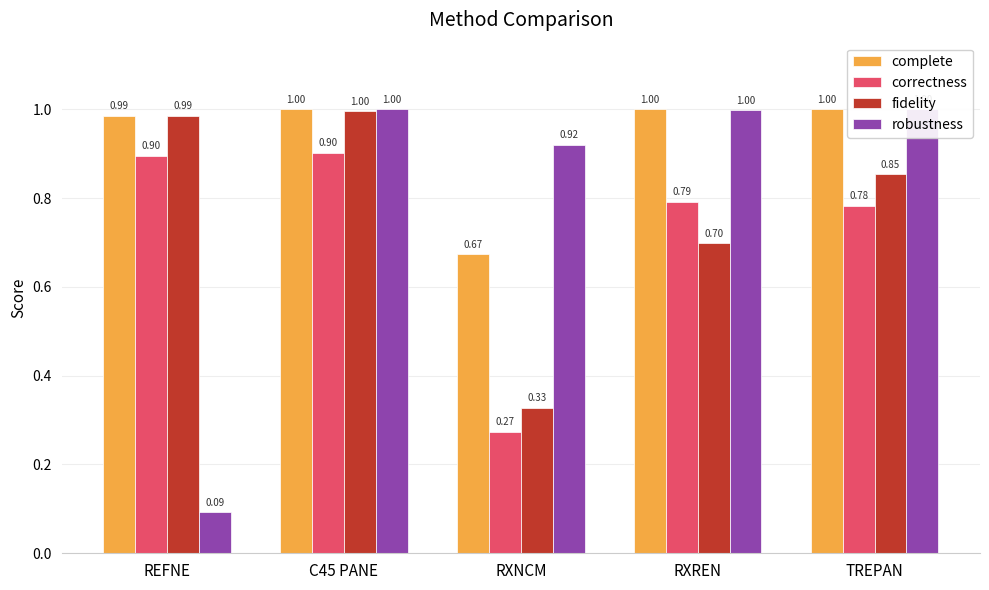

At RXNCM, list the series in order from largest to smallest.

robustness, complete, fidelity, correctness